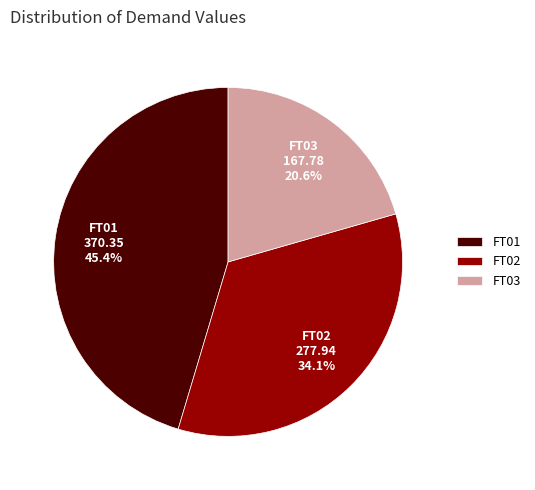

Do FT03 and FT02 together represent more than half of the pie?

Yes